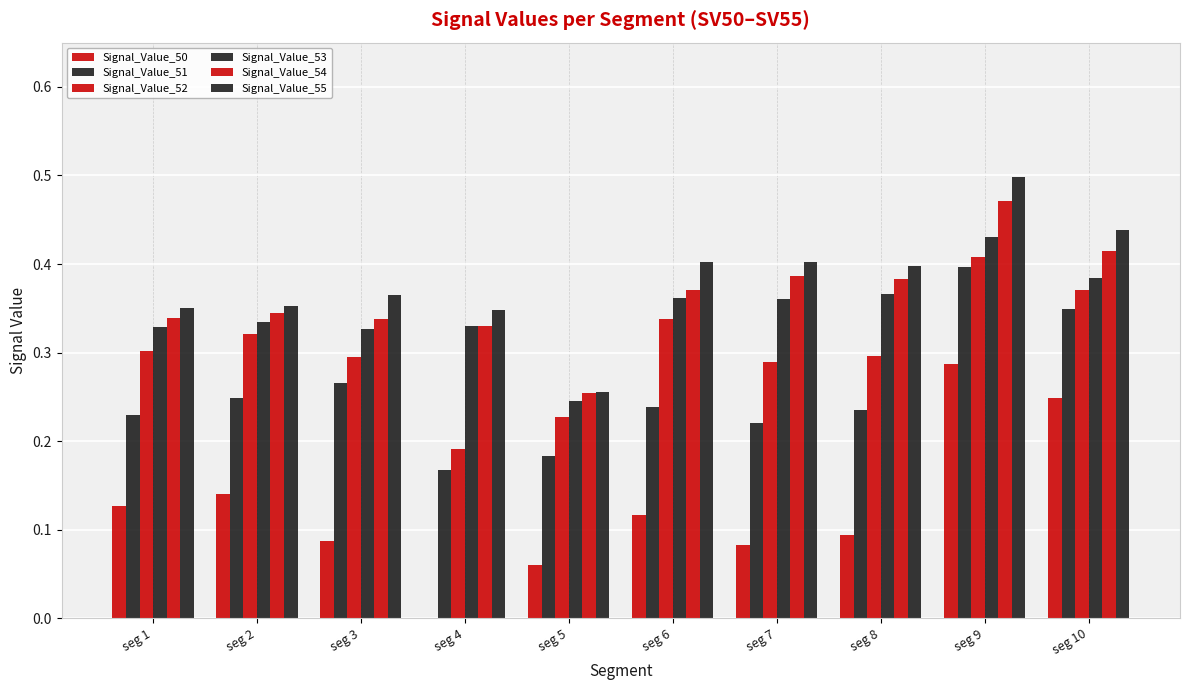

How many distinct data groups are displayed?

6